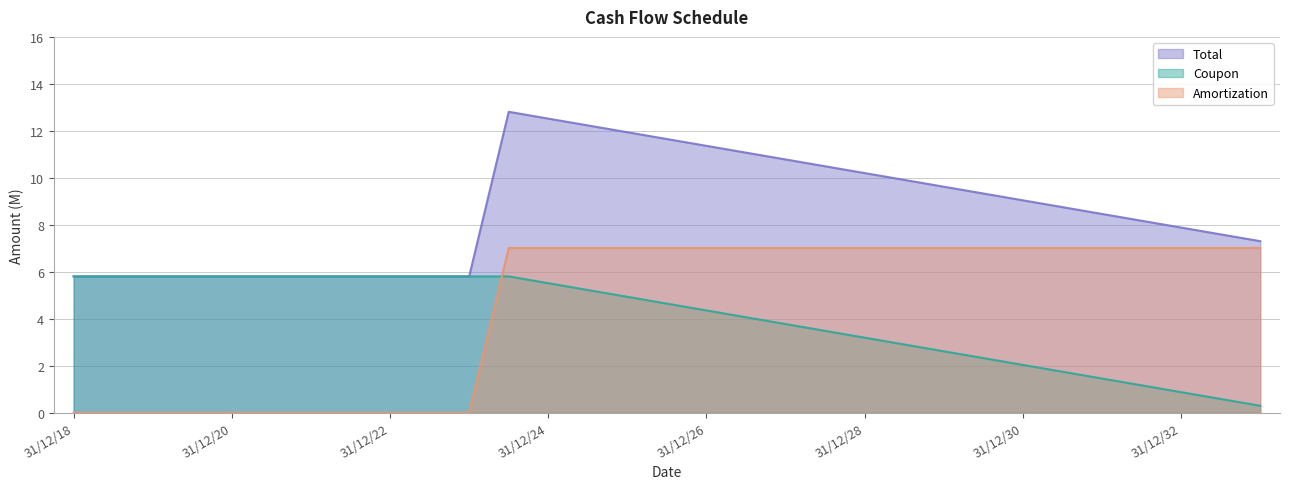

True or false: Total and Amortization intersect in this chart.

False